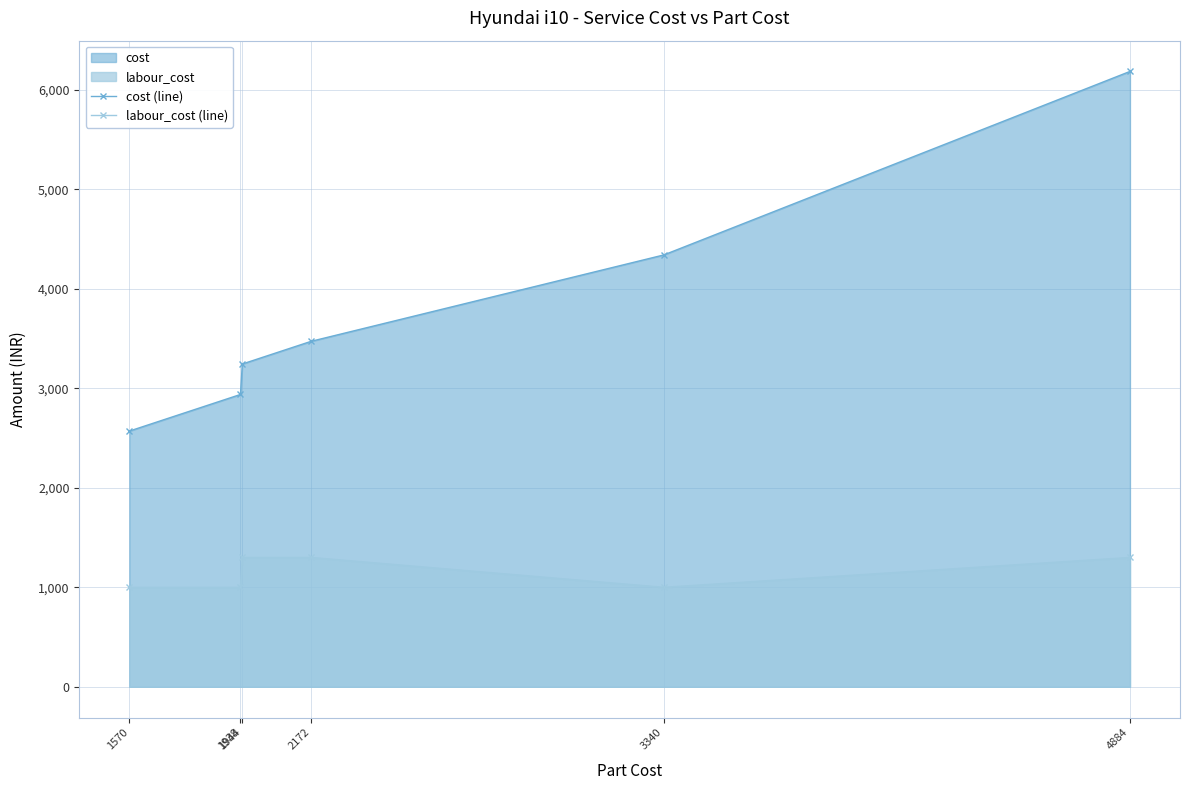

What is the difference between the second highest and minimum values in the labour_cost (line) series?

300